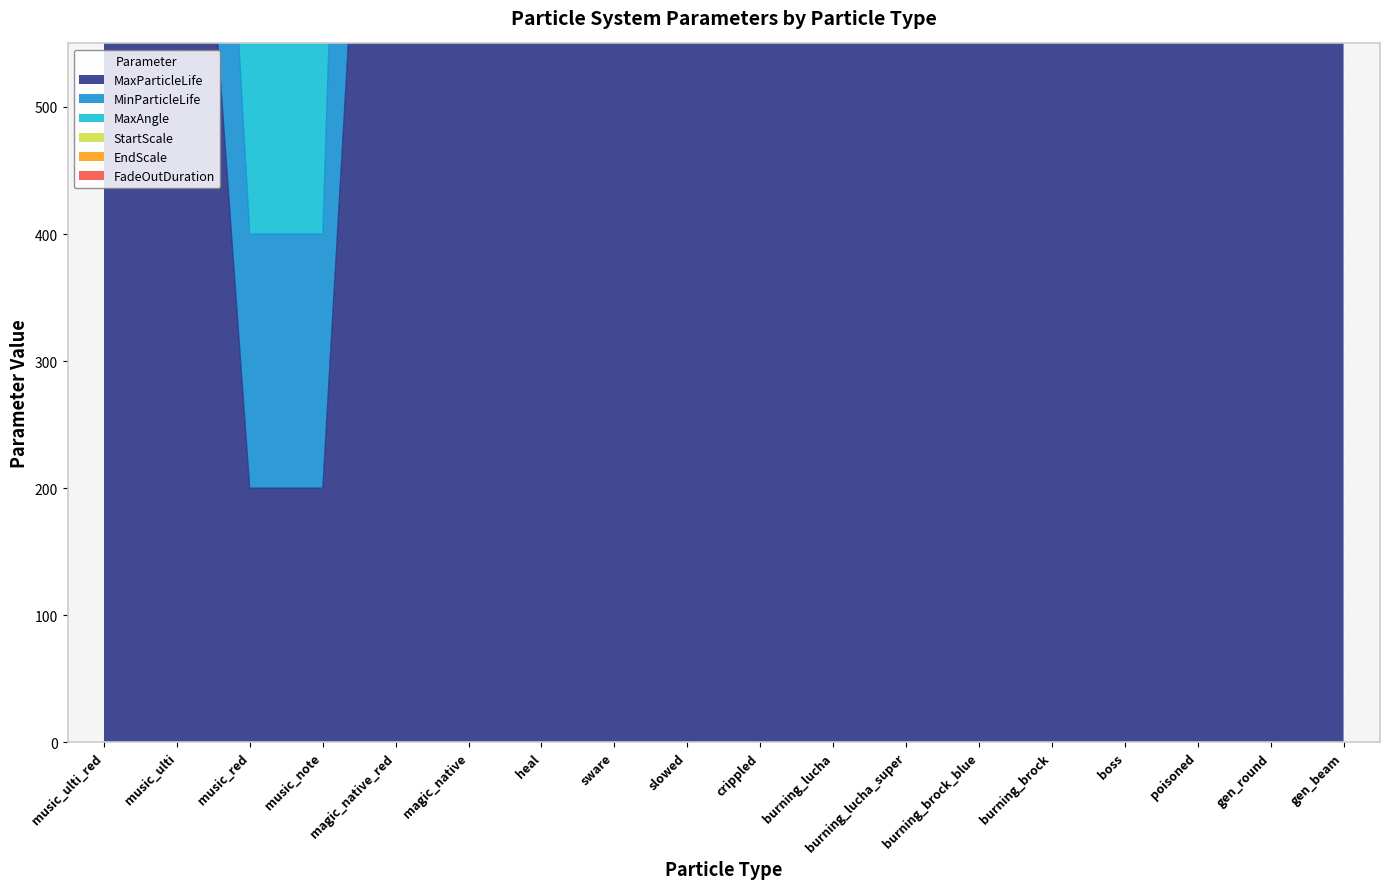

Reading left to right, list all the values displayed in this chart.

MaxParticleLife: 1000	1000	200	200	1200	1200	800	800	1200	1200	3000	3000	2500	2500	2500	2500	800	800
MinParticleLife: 400	400	200	200	1000	1000	600	500	1000	1000	1000	1000	2500	2500	2500	2500	600	600
MaxAngle: 360	360	360	360	360	360	360	90	360	360	360	360	360	360	360	360	360	360
StartScale: 150	150	100	80	100	100	100	180	100	100	50	50	50	50	50	50	100	100
EndScale: 50	50	50	10	1	1	1	50	100	100	1	1	30	30	30	30	50	50
FadeOutDuration: 100	100	500	500	500	500	20	500	500	500	500	500	500	500	500	500	500	500